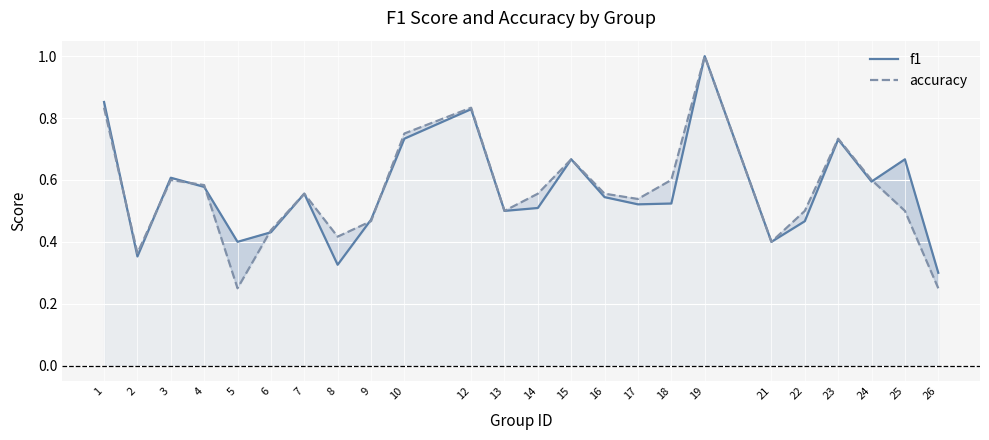

Reading left to right, transcribe all the data shown in this chart.

f1: 0.9	0.4	0.6	0.6	0.4	0.4	0.6	0.3	0.5	0.7	0.8	0.5	0.5	0.7	0.5	0.5	0.5	1.0	0.4	0.5	0.7	0.6	0.7	0.3
accuracy: 0.8	0.4	0.6	0.6	0.2	0.4	0.6	0.4	0.5	0.8	0.8	0.5	0.6	0.7	0.6	0.5	0.6	1.0	0.4	0.5	0.7	0.6	0.5	0.2